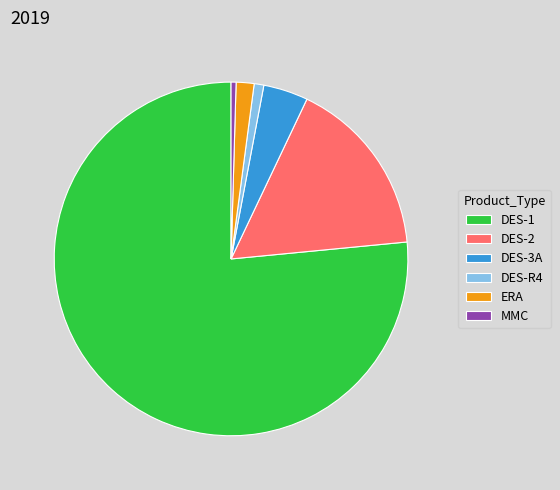

Is DES-1 the majority of the pie?

Yes